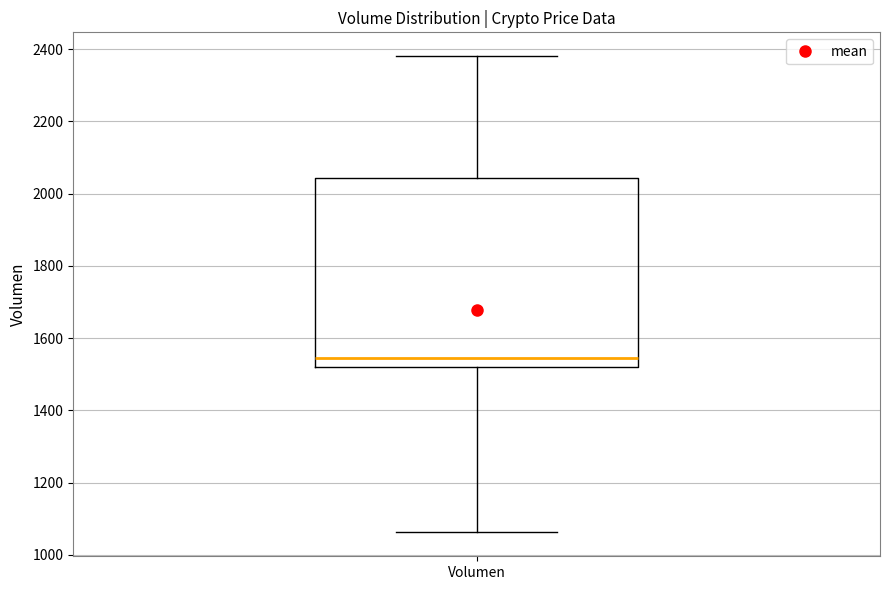

Transcribe this box plot: give where the median line is, the range the box spans, and where the two whiskers end, as read against the y-axis. The values are not printed on the chart, so give them approximately, as read against the axis.

median 1540, box 1520 to 2040, whiskers 1060 to 2380